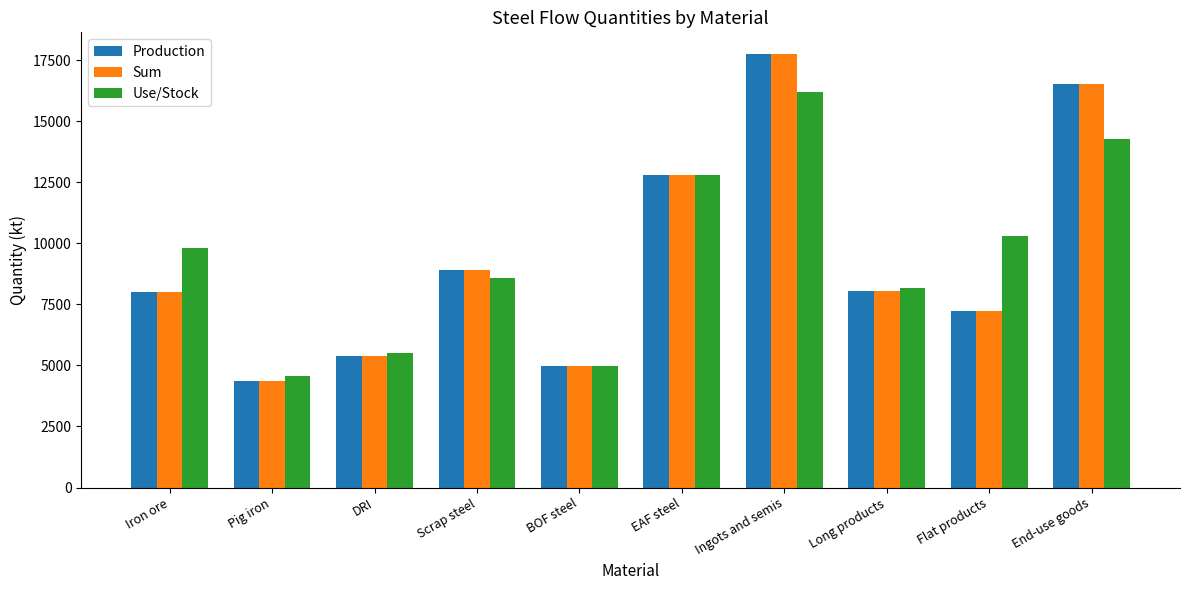

The Production series shows 1935.7 at Pig iron. True or false?

False